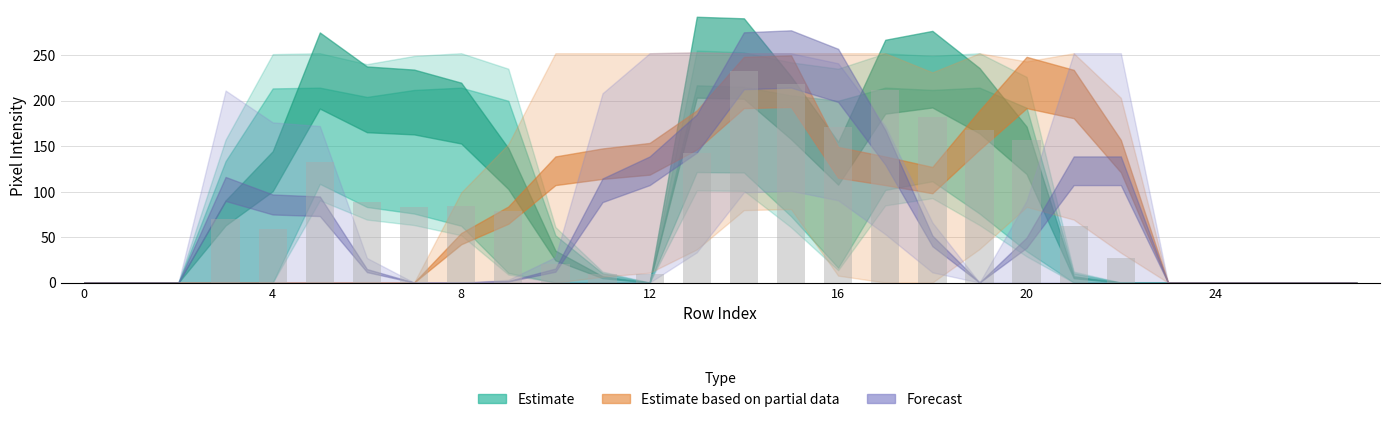

What is the sum of all values?

2206.7